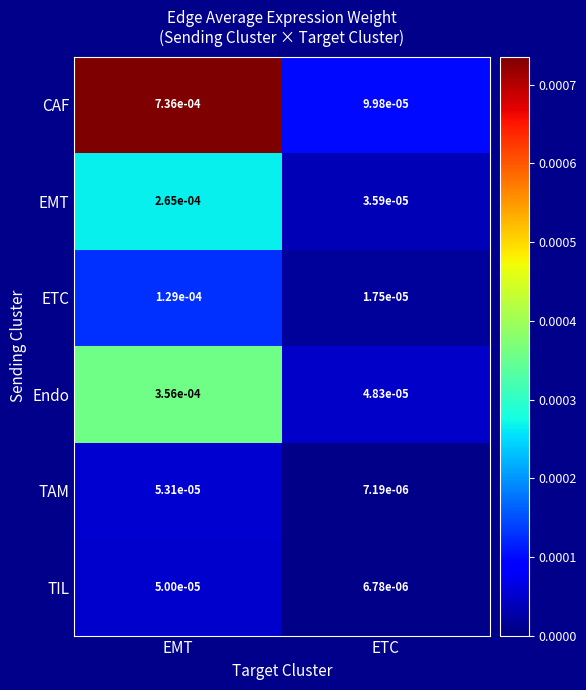

Which series has the largest range (max minus min)?

CAF